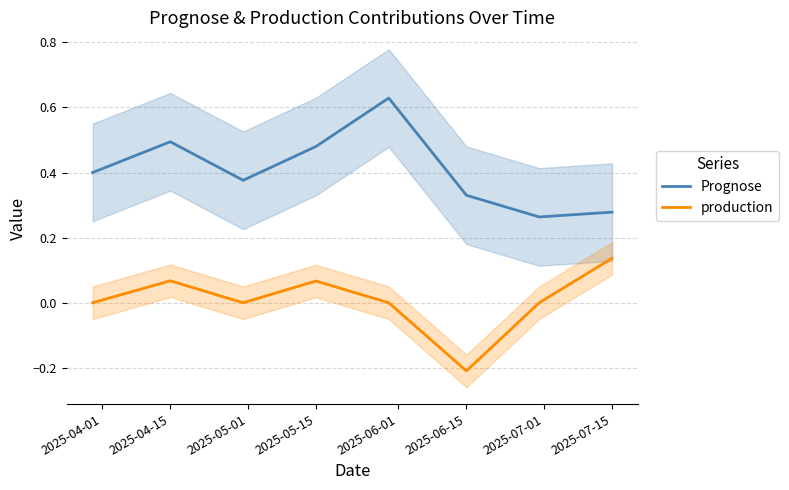

Is it true that Prognose equals 0.7 at 2025-05-15?

False